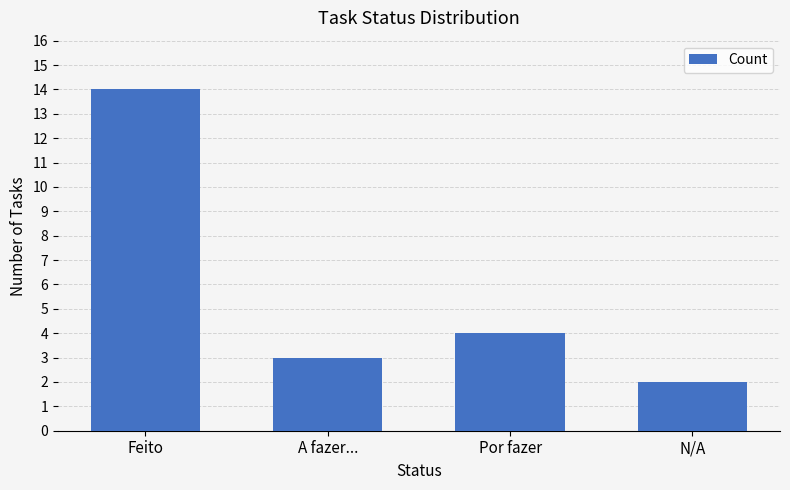

Between Por fazer and A fazer..., which is larger?

Por fazer